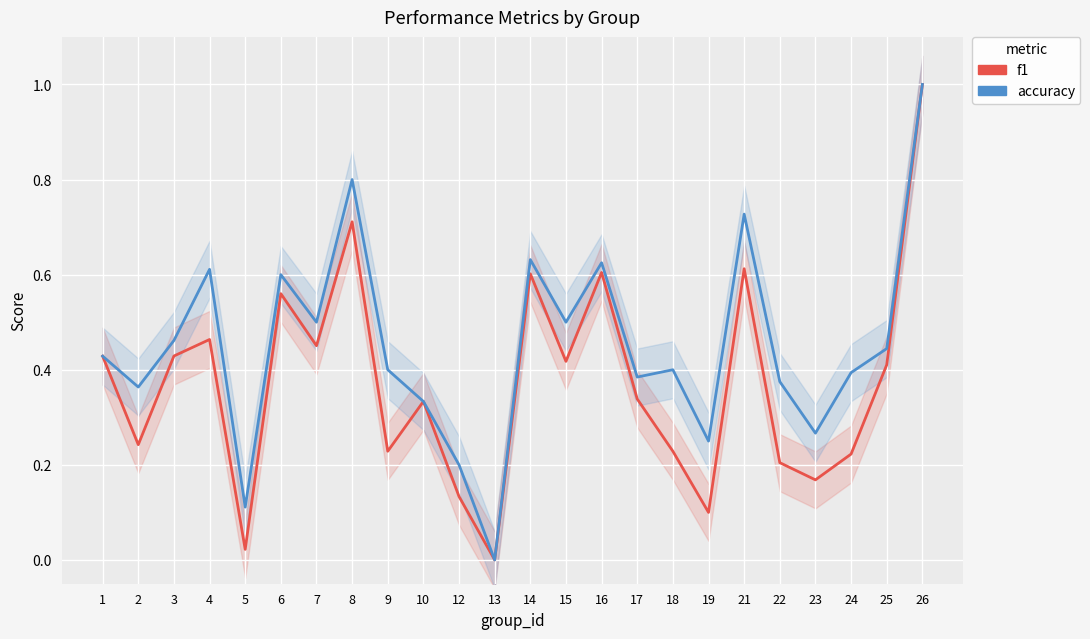

At which category does accuracy reach its first local valley?

2